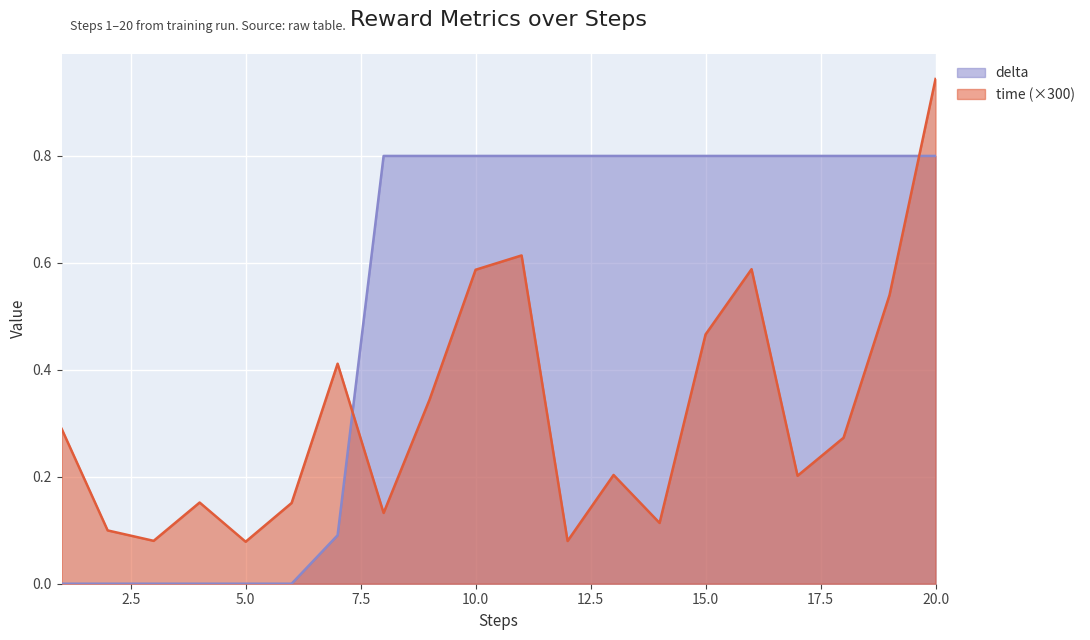

Count the number of data series in this chart.

2